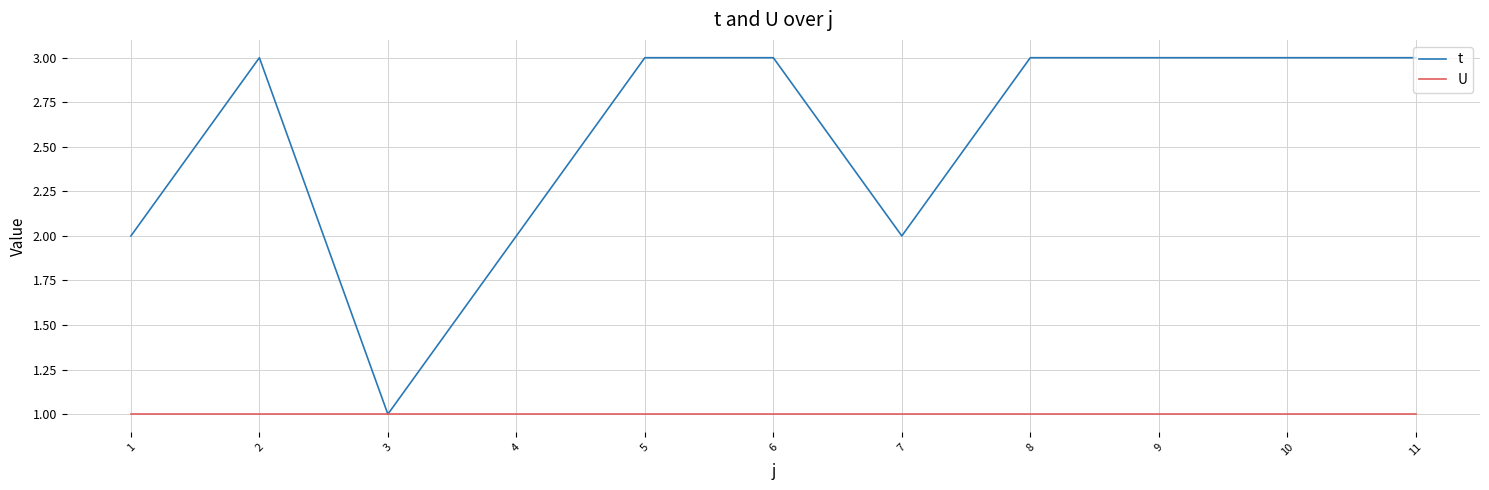

What is the greatest value displayed?

3